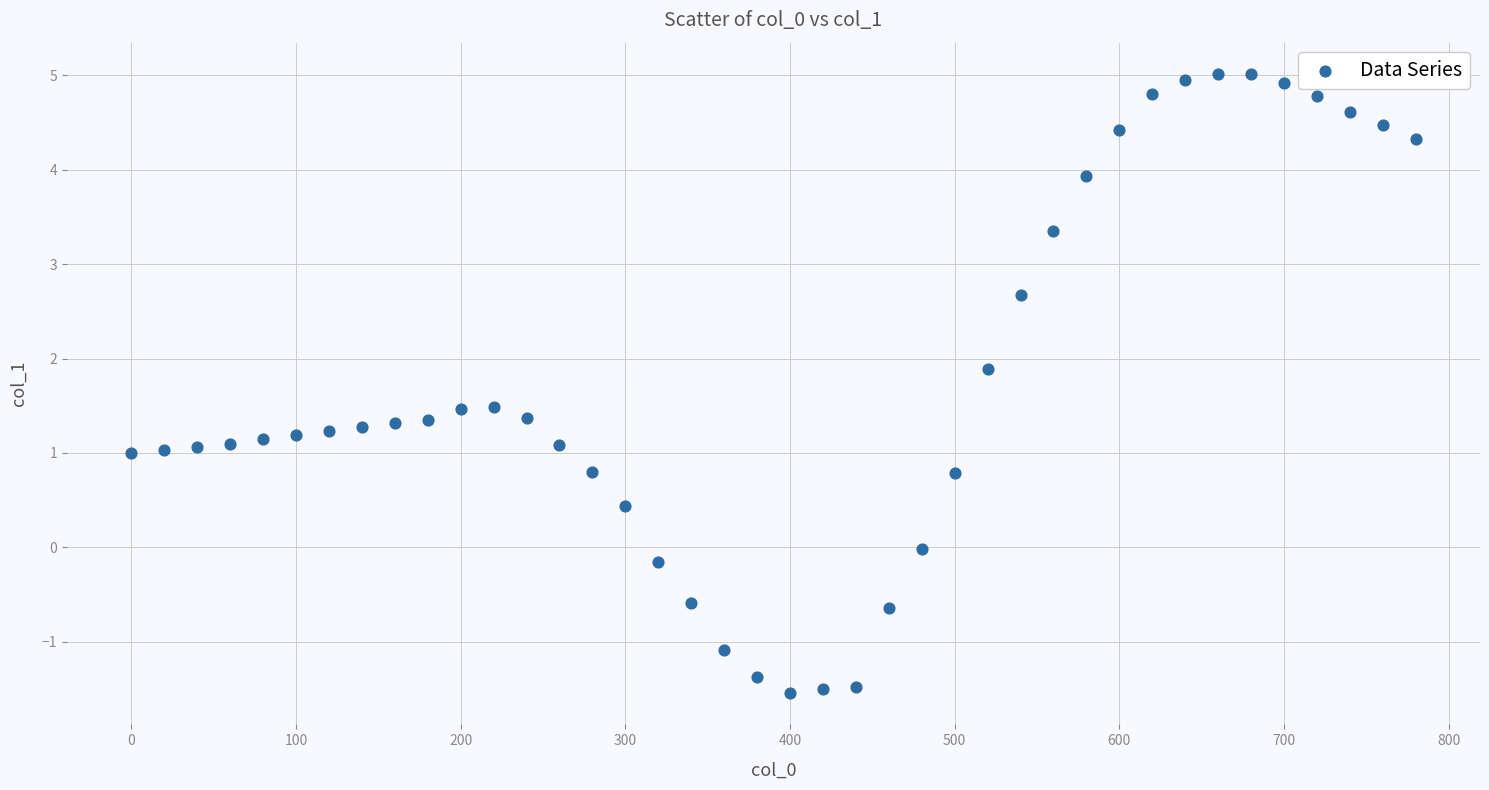

What is the range of Y values (max minus min)?

6.6